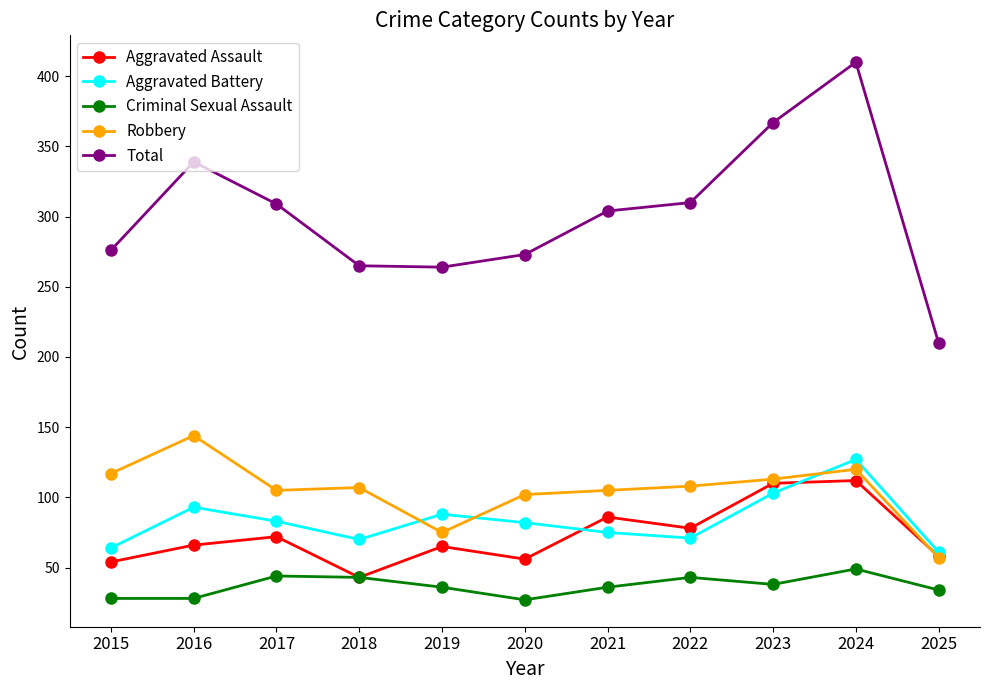

What is the sum of all Total values?

3327